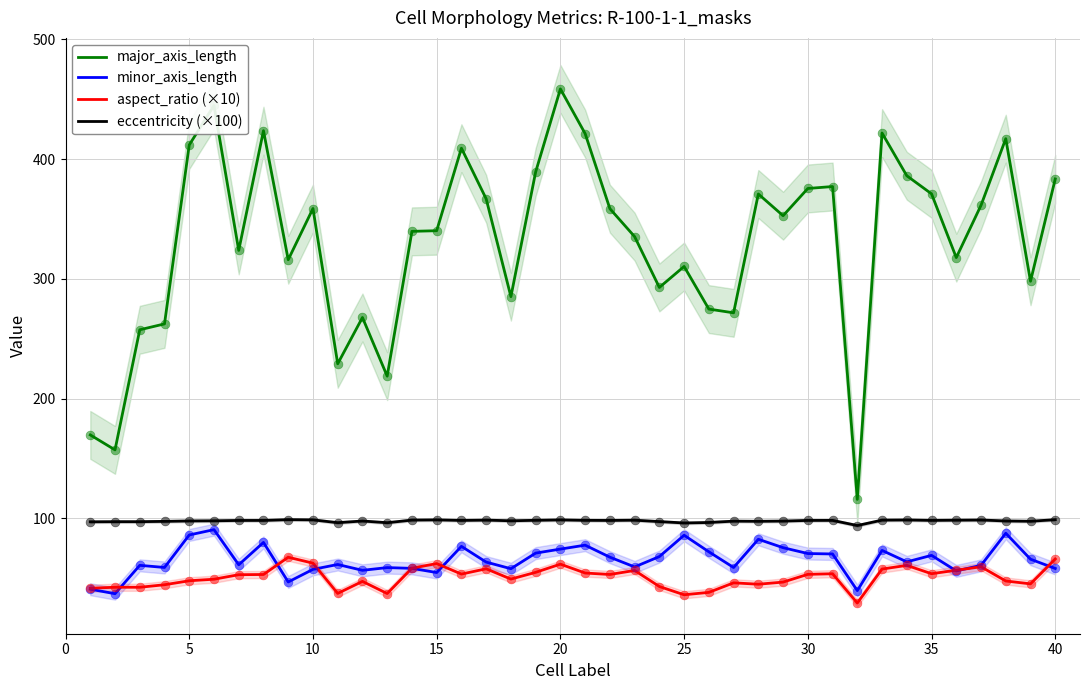

What is the minimum value for minor_axis_length?

37.0